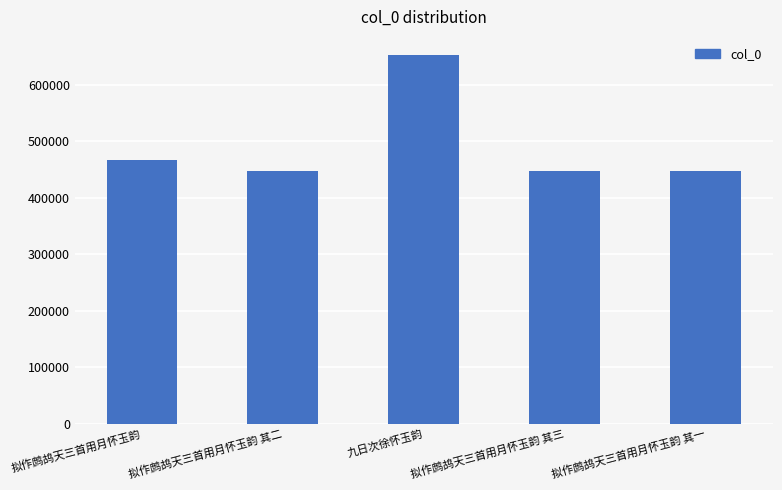

Between 拟作鹧鸪天三首用月怀玉韵 and 拟作鹧鸪天三首用月怀玉韵 其三, which is larger?

拟作鹧鸪天三首用月怀玉韵